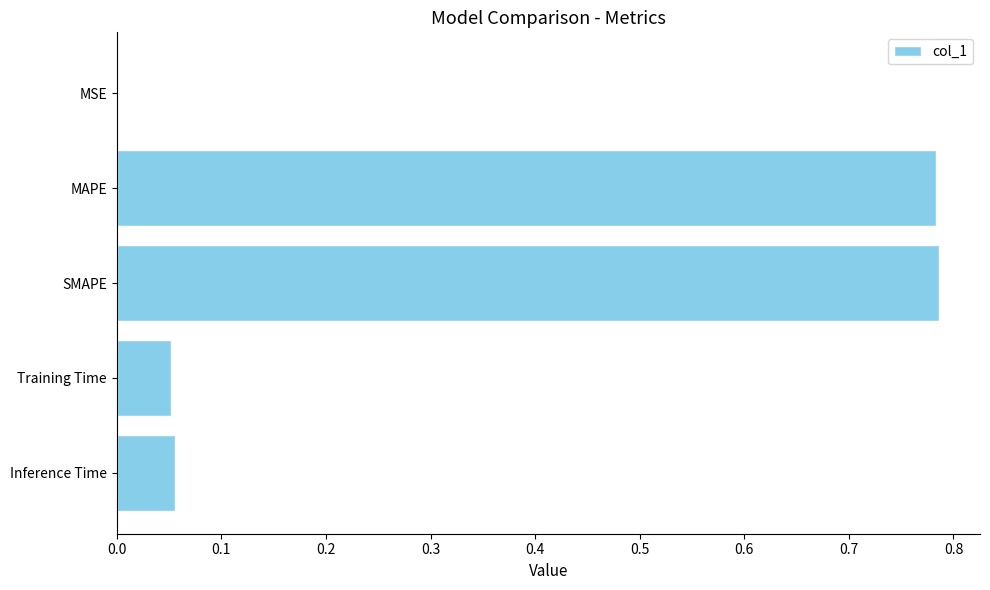

What is the sum of all values?

1.7